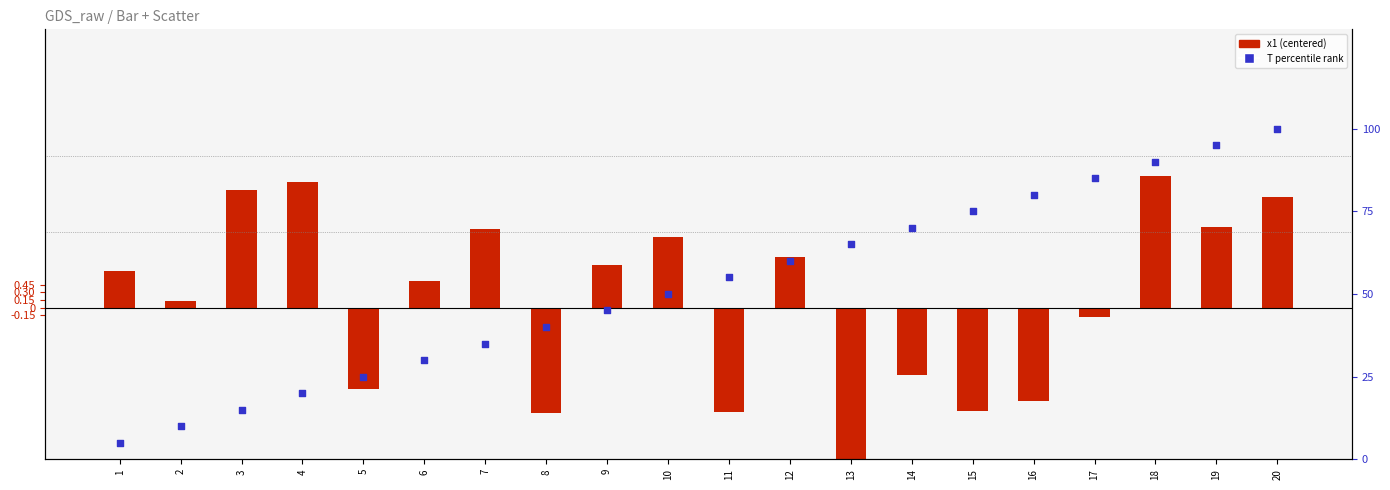

Which series contains the highest Y value?

T percentile